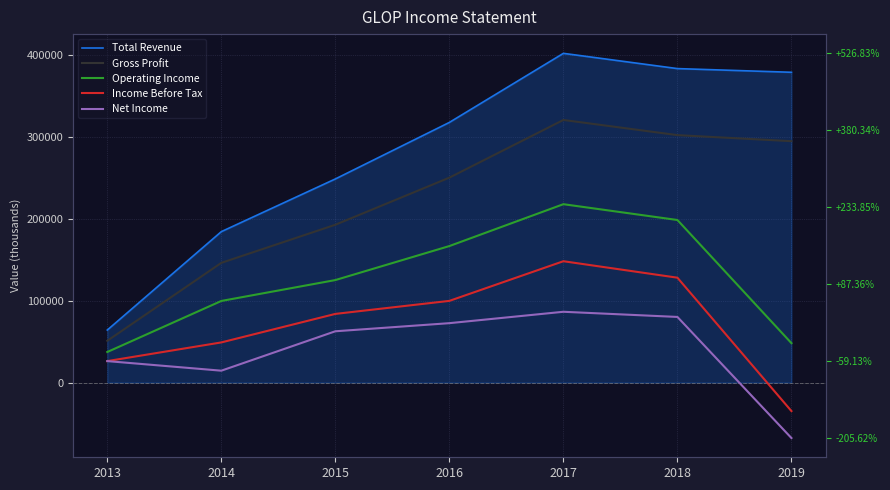

The Total Revenue series shows 140436 at 2015. True or false?

False